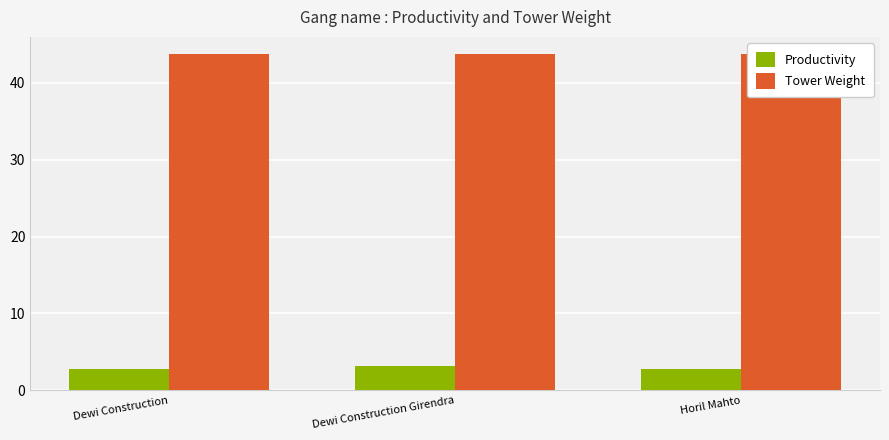

Does the chart contain any negative values?

No